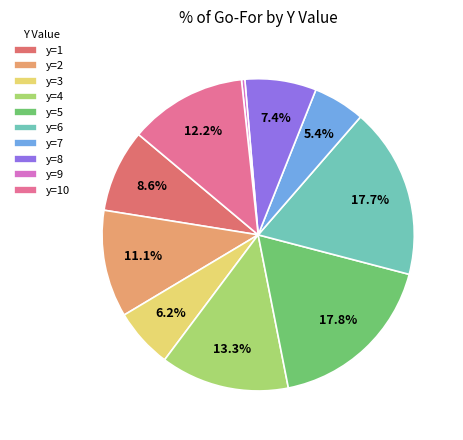

What is the smallest slice in the pie chart?

y=9